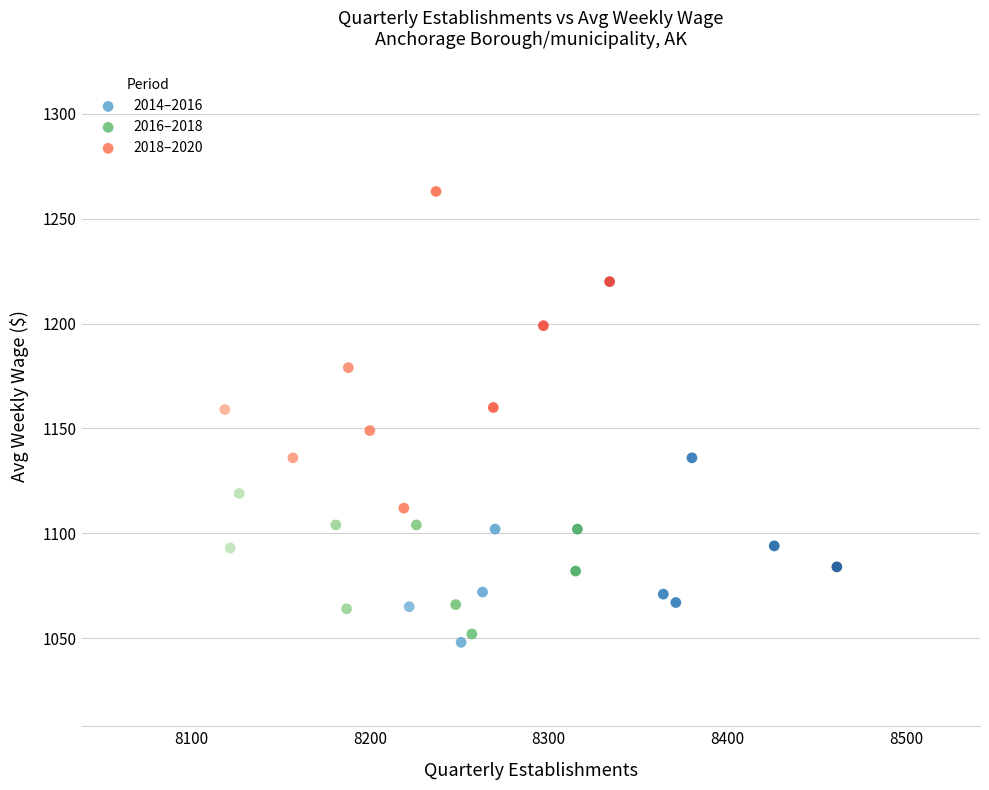

Which series has the widest spread of Y values?

2018–2020